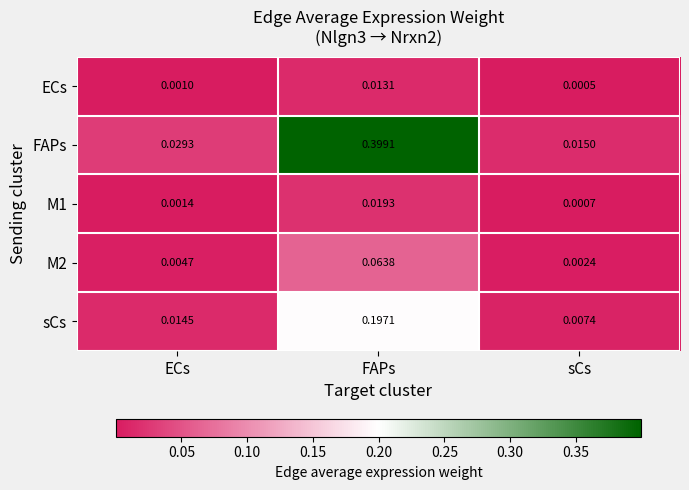

At which category is the sum across all series the highest?

FAPs